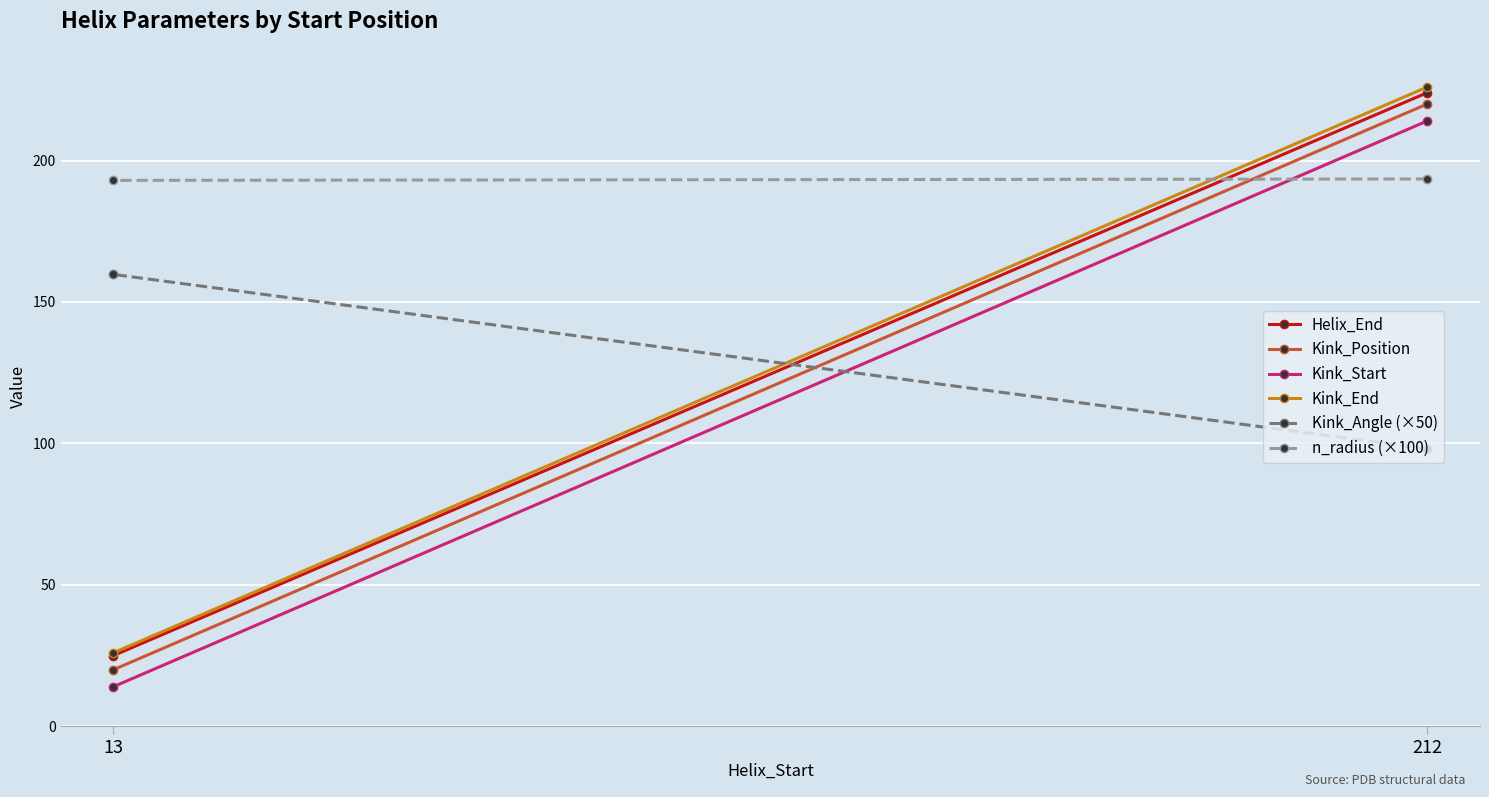

Which series has the largest range (max minus min)?

Kink_Position